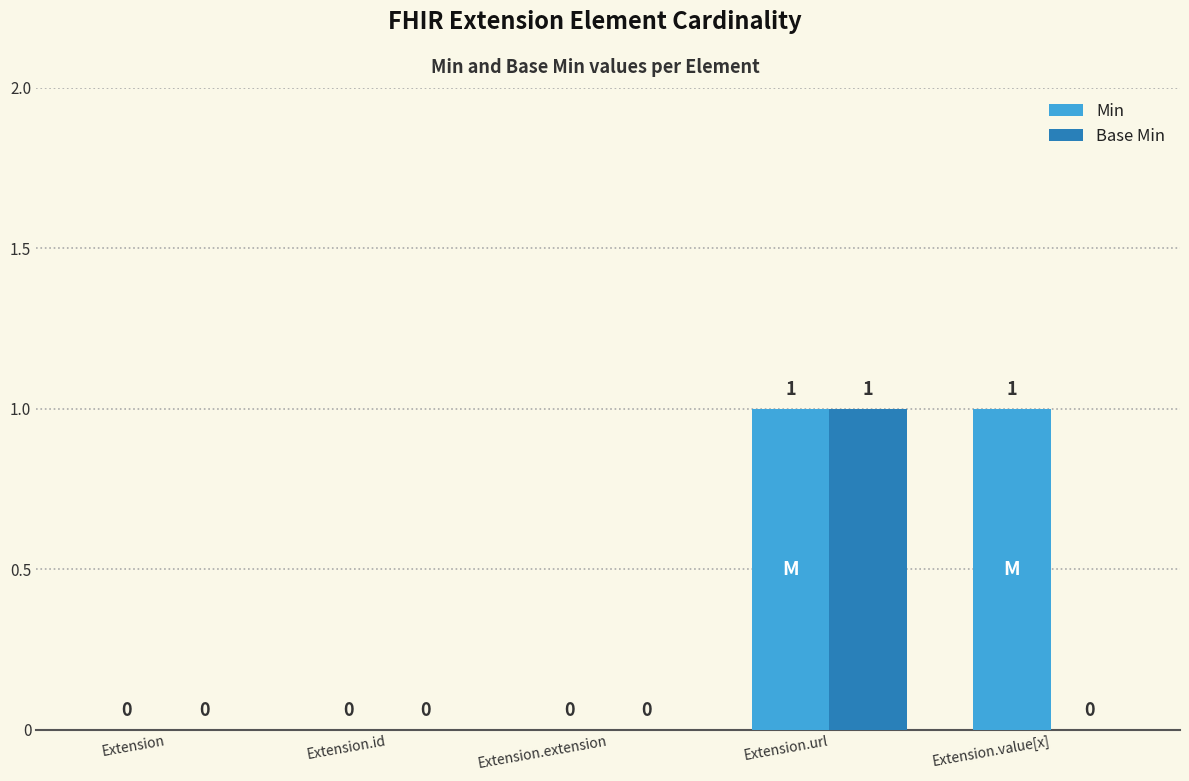

At which category is the sum across all series the highest?

Extension.url